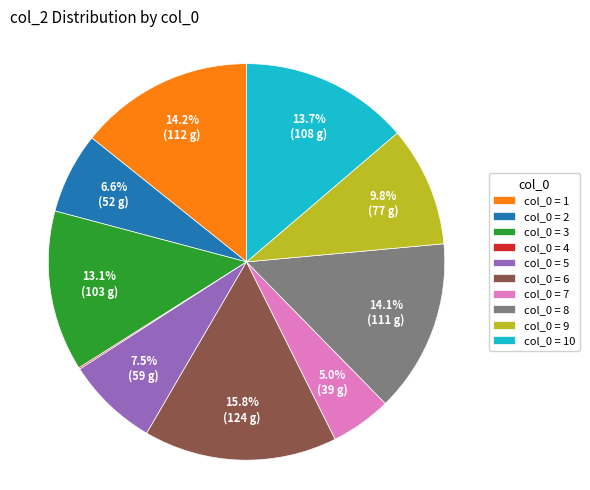

Is there a majority slice in this chart?

No